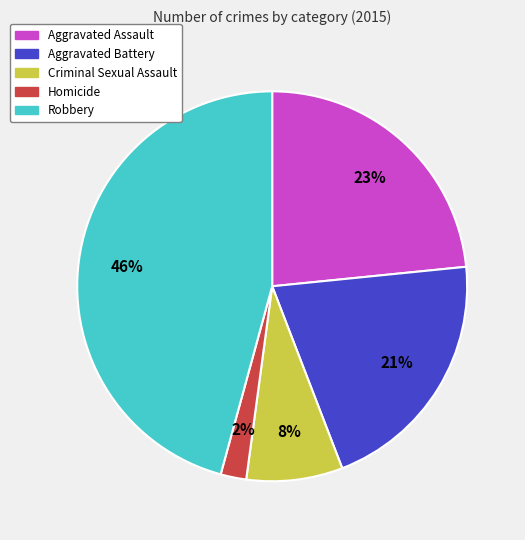

Do Aggravated Assault and Homicide together represent more than half of the pie?

No